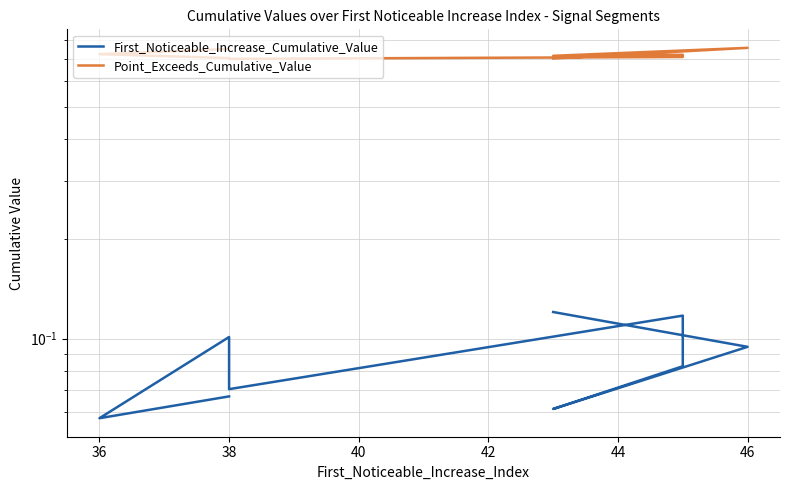

What is the value of the Point_Exceeds_Cumulative_Value point at the 8th from the left?

0.7